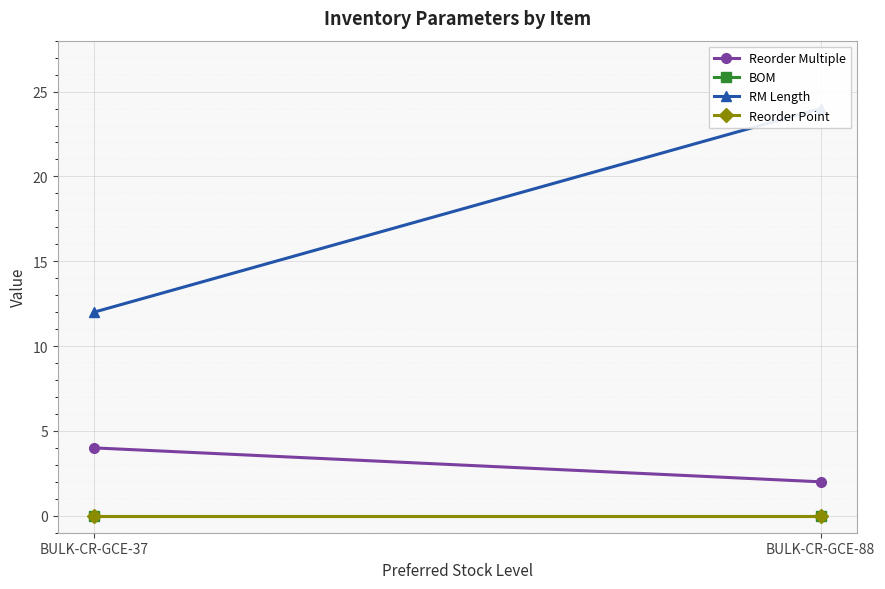

What is the sum of the Reorder Multiple values at BULK-CR-GCE-37 and BULK-CR-GCE-88?

6